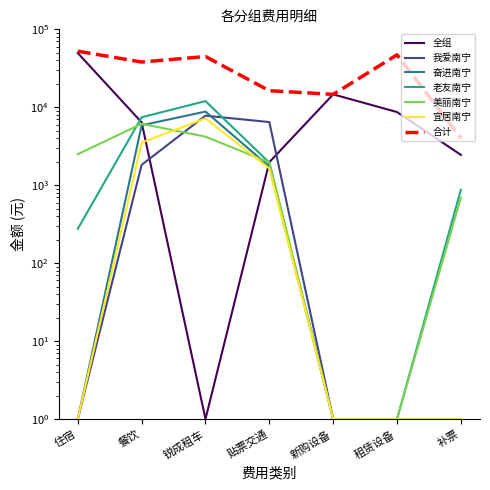

True or false: 奋进南宁 has a value of 1.0 at 新购设备.

True